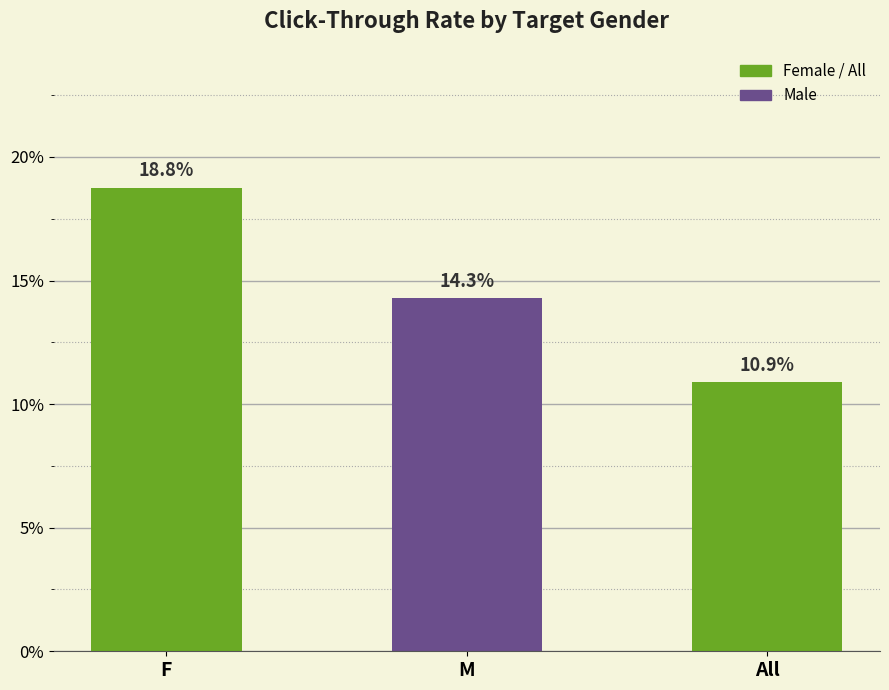

What is the label of the 2nd bar from the right?

M